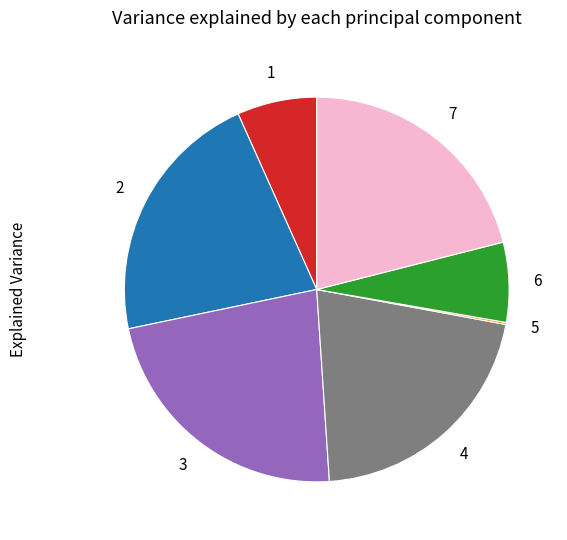

Is there a majority slice in this chart?

No